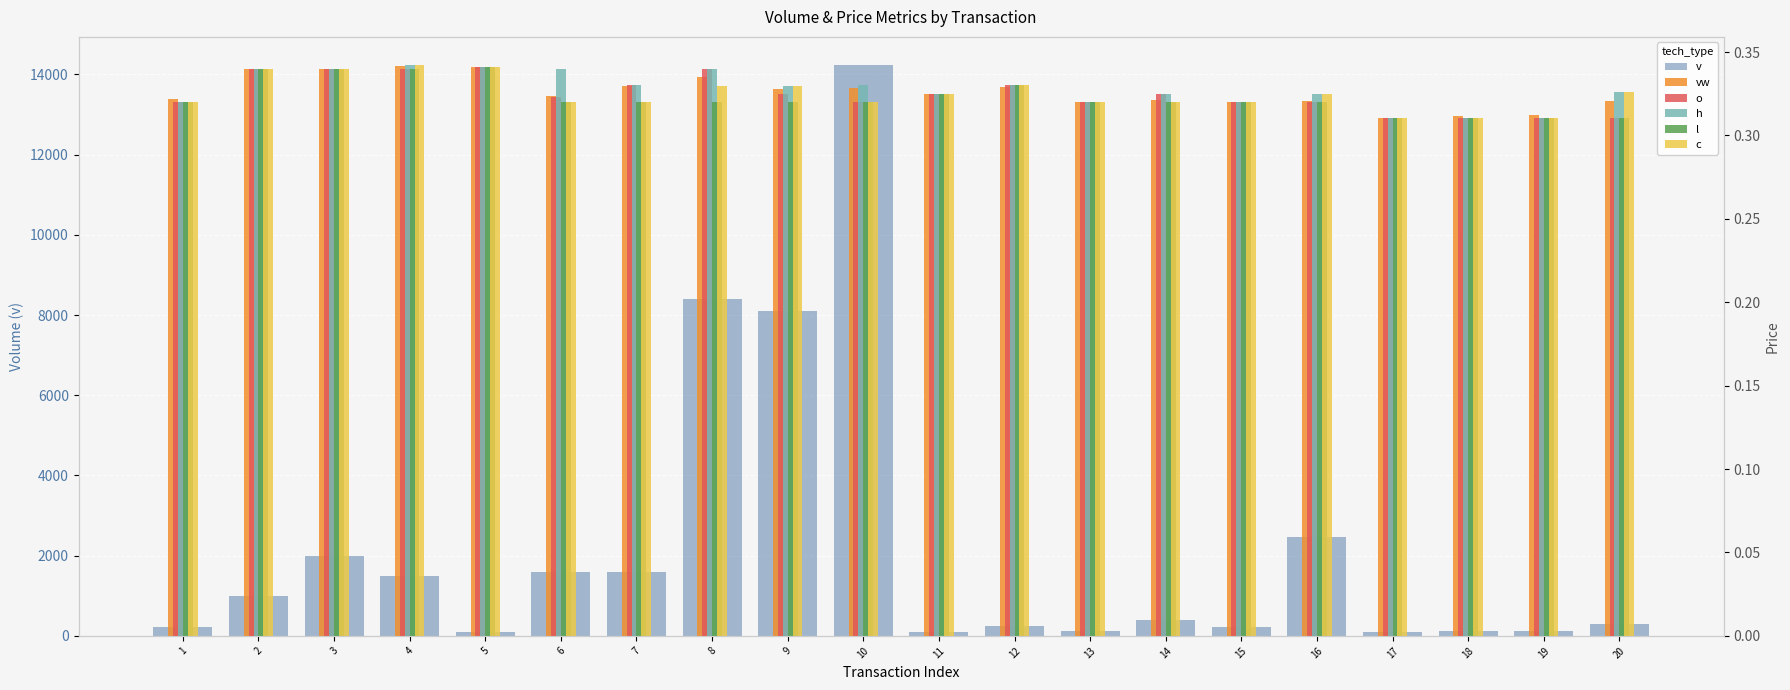

Which series has the largest range (max minus min)?

v